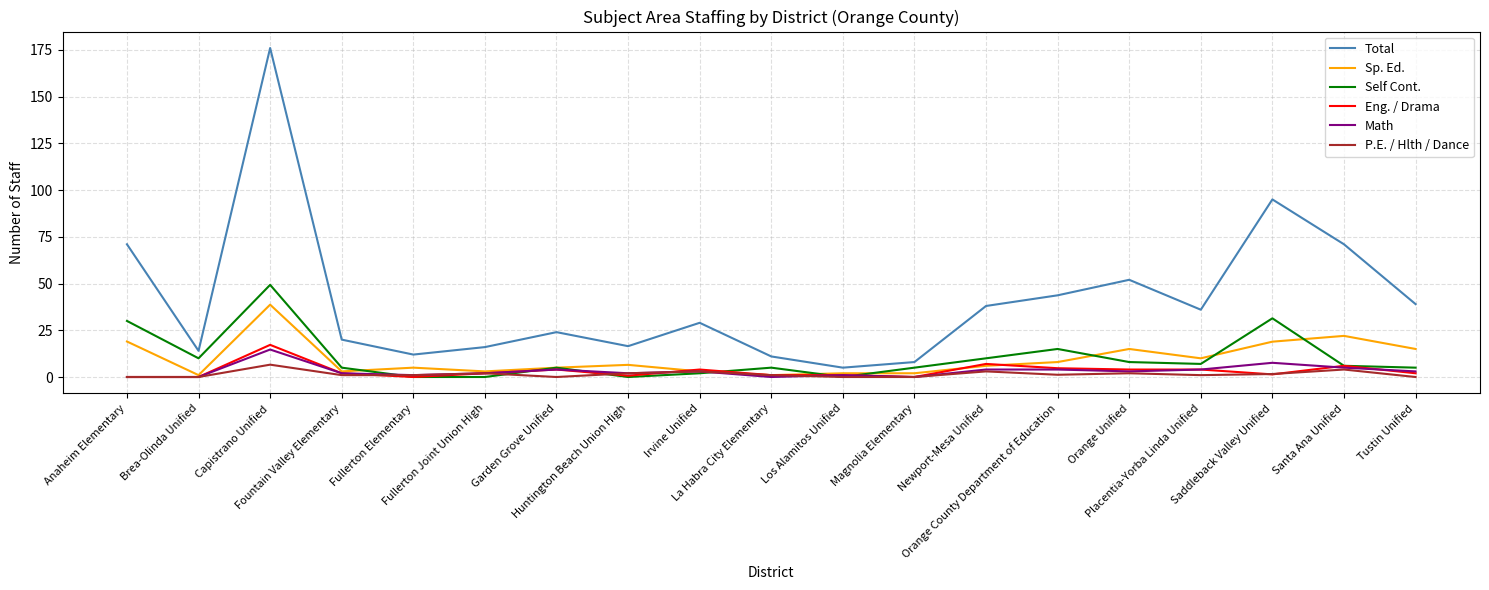

How many lines are shown in the chart?

6